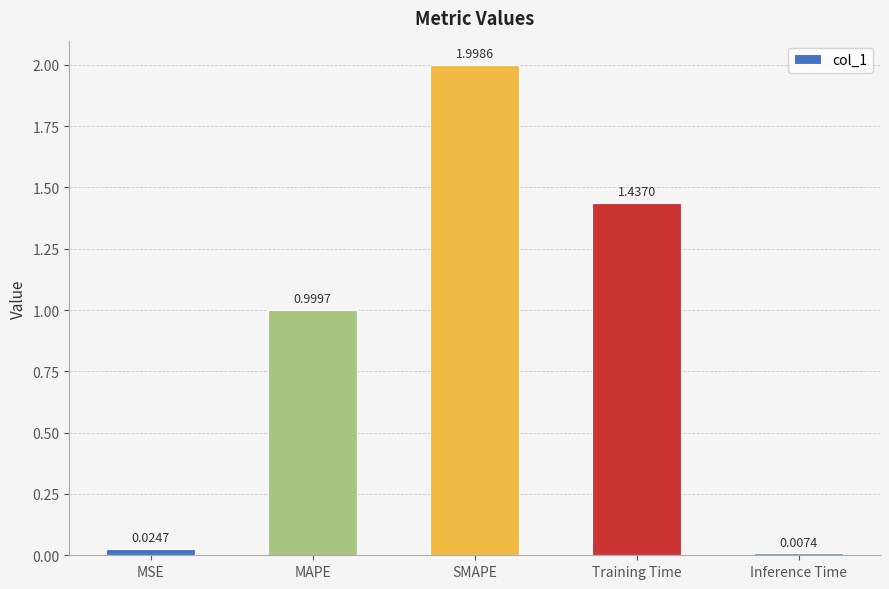

How many bars are there in total?

5